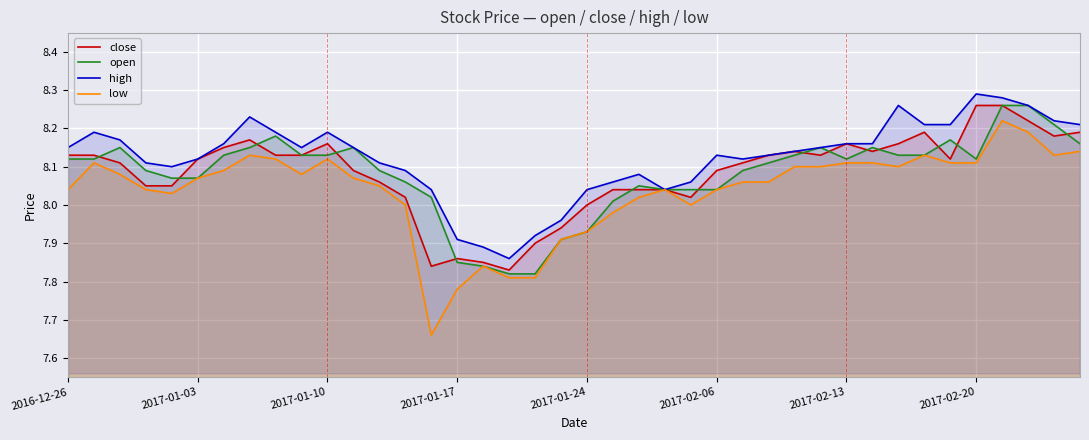

At which label does open first exceed 8?

2016-12-26